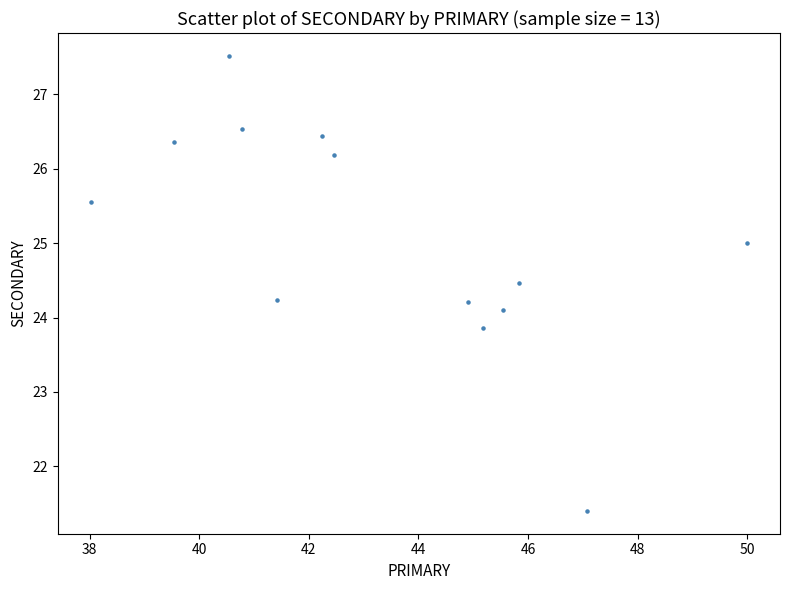

What is the range of X values (max minus min)?

12.0